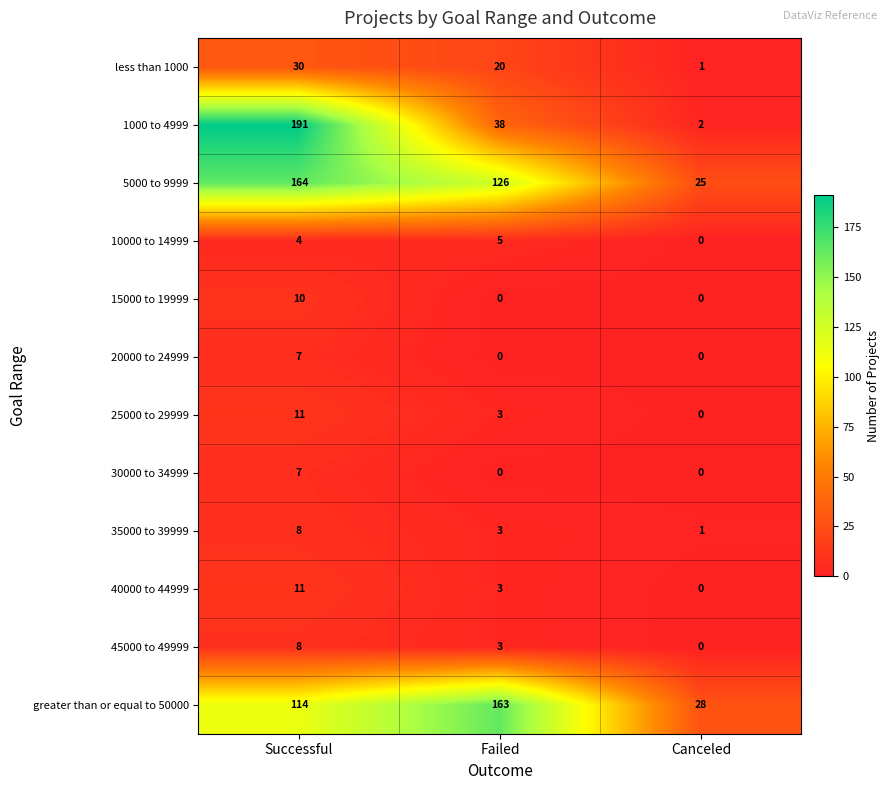

Which category has the highest value across all series?

Successful